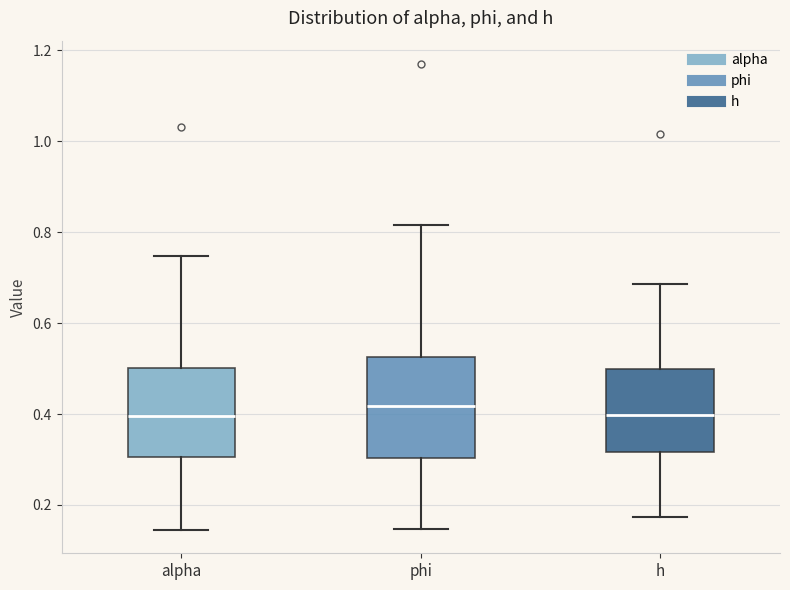

Reading left to right, read every box against the y-axis: the position of its median line, the range the box covers, and the ends of its whiskers. The values are not printed on the chart, so give them approximately, as read against the axis.

alpha: median 0.40, box 0.30 to 0.50, whiskers 0.14 to 0.74
phi: median 0.42, box 0.30 to 0.52, whiskers 0.14 to 0.82
h: median 0.40, box 0.32 to 0.50, whiskers 0.18 to 0.68